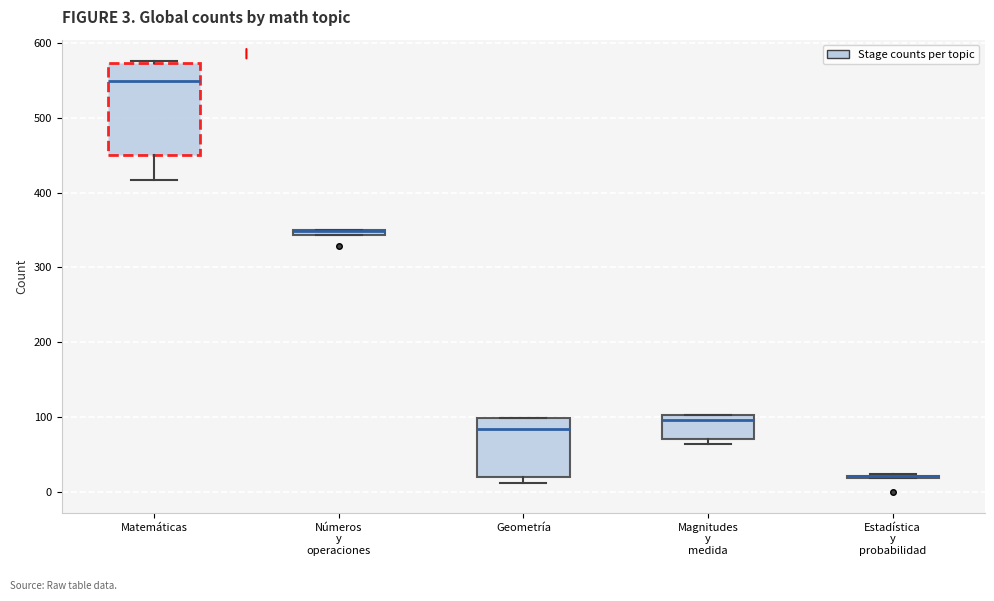

Comparing the boxes themselves (not the whiskers), which one is the tallest?

Matemáticas